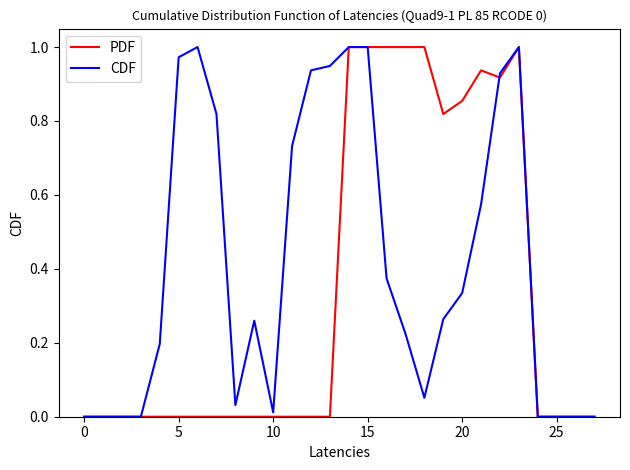

Which series has the largest total across all categories?

CDF